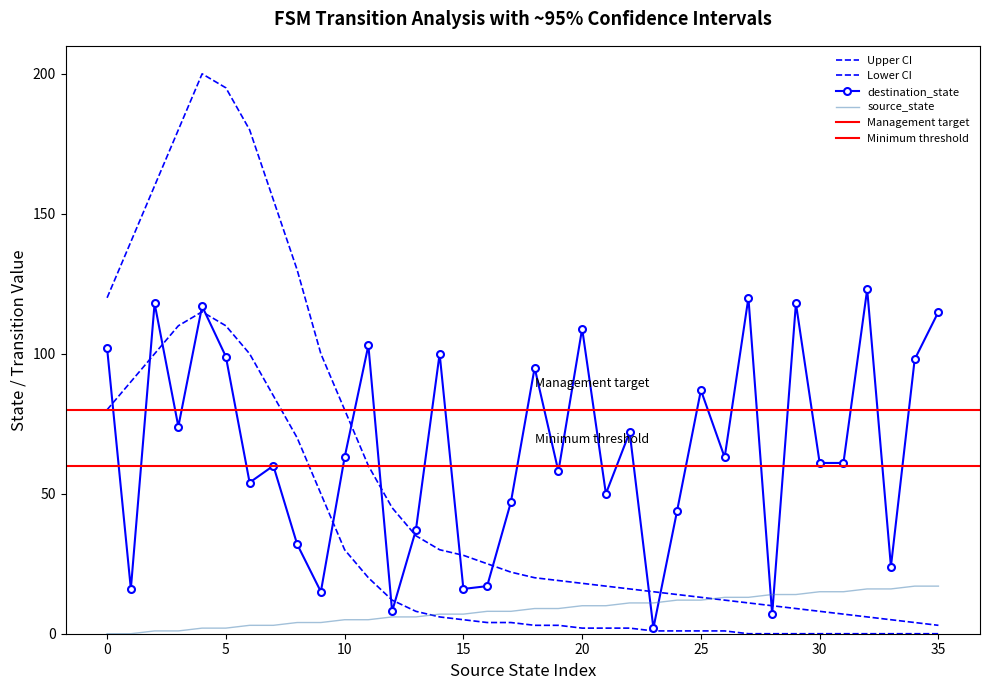

How many values in the source_state series are below 9?

18